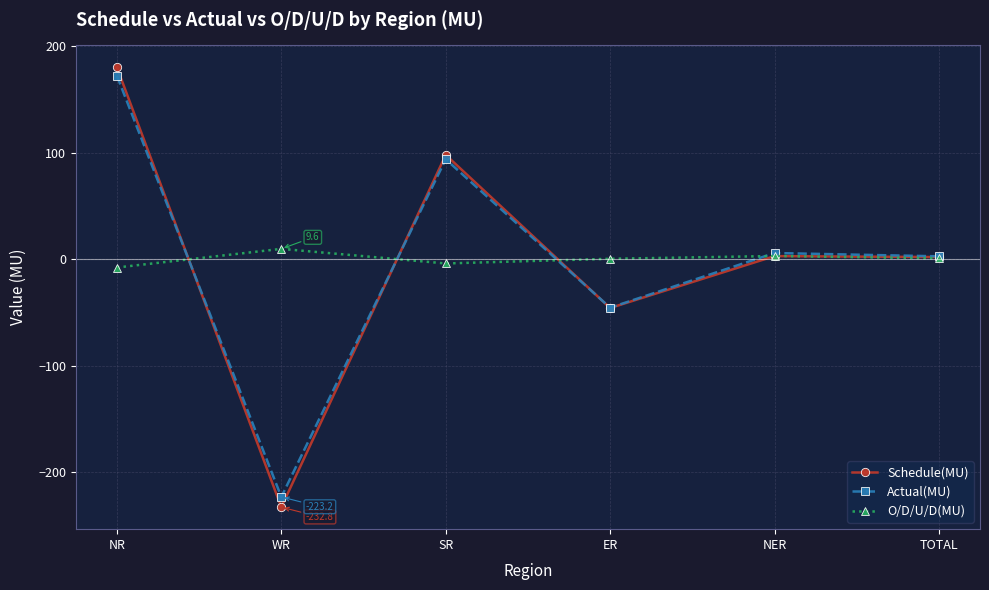

At SR, list the series in order from largest to smallest.

Schedule(MU), Actual(MU), O/D/U/D(MU)